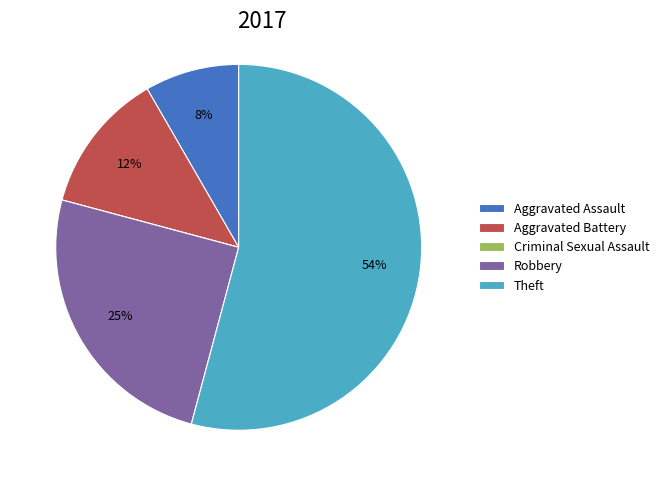

True or false: Theft accounts for 60% of the total.

False